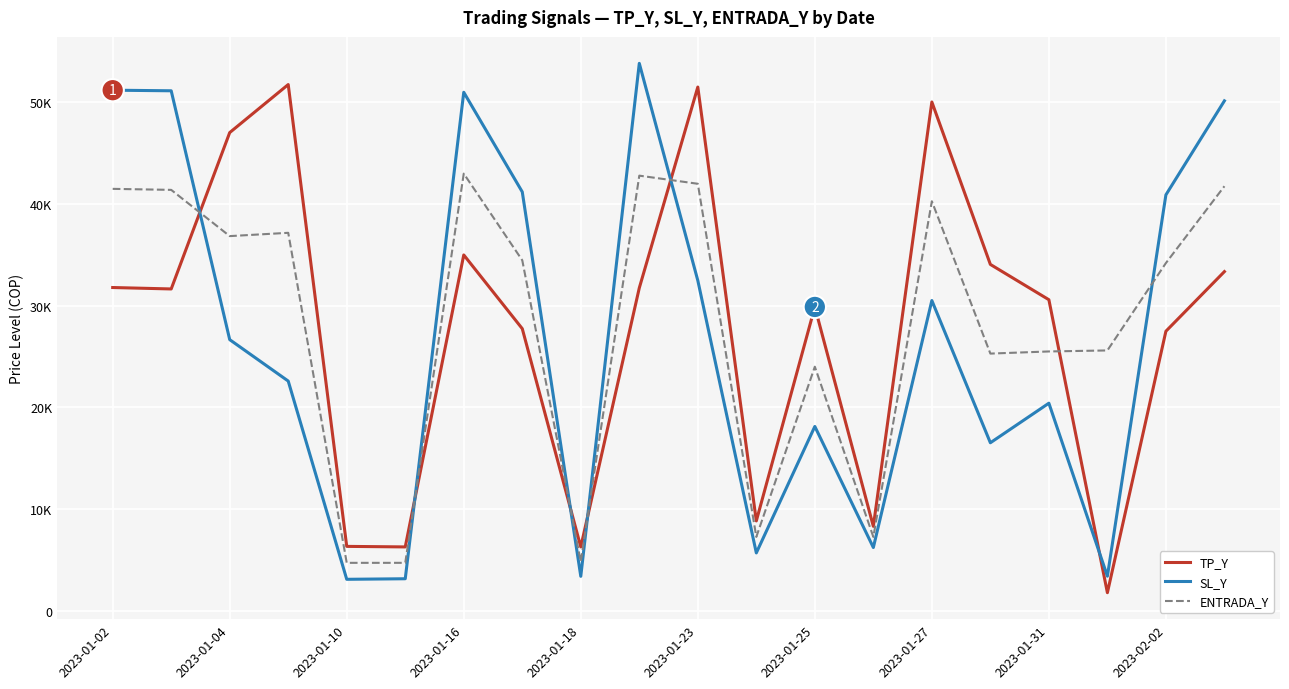

Is this an area chart (filled region under the line)?

No